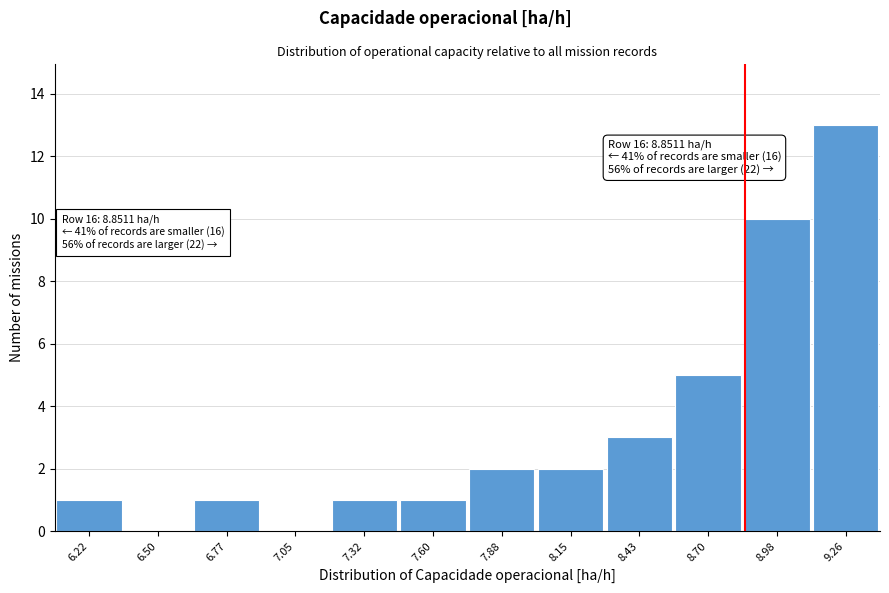

Which range on the x-axis has the tallest bar?

9.10 to 9.40